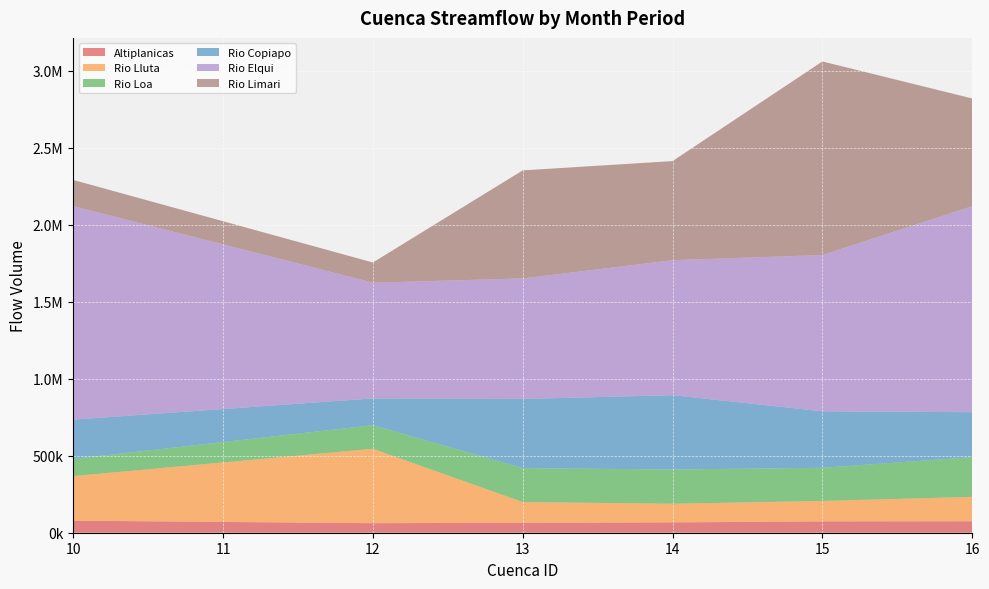

Reading left to right, extract all data points from this chart.

Altiplanicas: 78217.6	61856.0	64554.0	67079.3	73563.4	74330.7
Rio Lluta: 289466.4	483189.2	134644.7	121126.3	132793.0	158456.8
Rio Loa: 111507.0	153141.0	220467.2	222355.8	215169.3	258131.2
Rio Copiapo: 255005.9	173774.0	448818.9	482405.5	366838.0	291694.2
Rio Elqui: 1386630.7	751739.0	782600.5	876421.9	1015056.0	1337450.1
Rio Limari: 170074.0	130960.6	701731.3	643840.7	1256718.0	699669.2